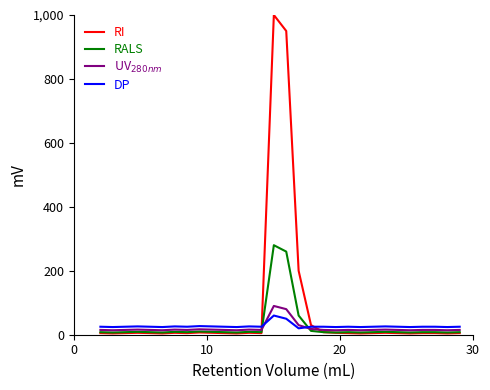

What is the smallest value displayed?

4